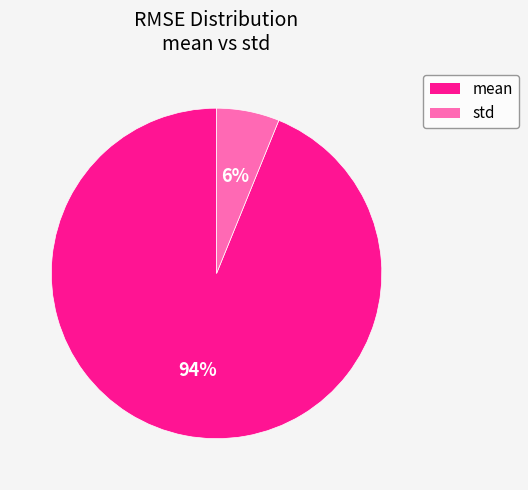

To the nearest percent, what percentage of the pie is std?

6%